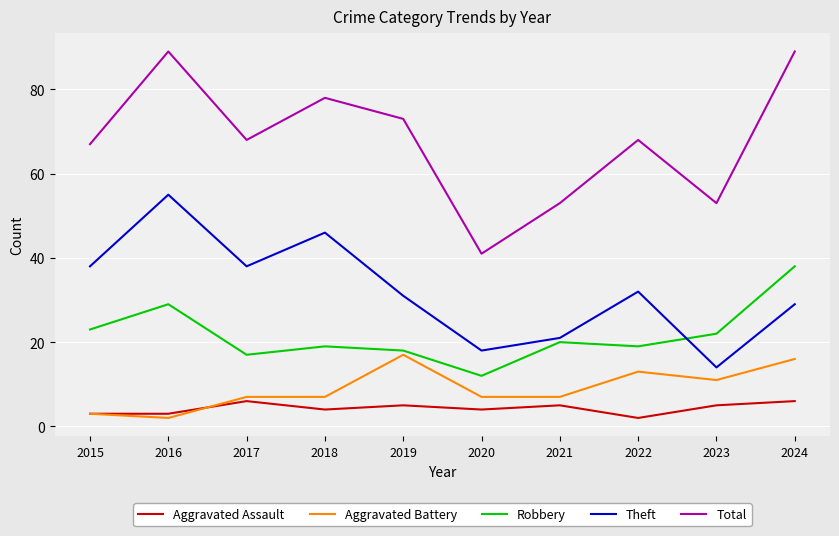

After their last crossing, which series has the higher values: Robbery or Theft?

Robbery